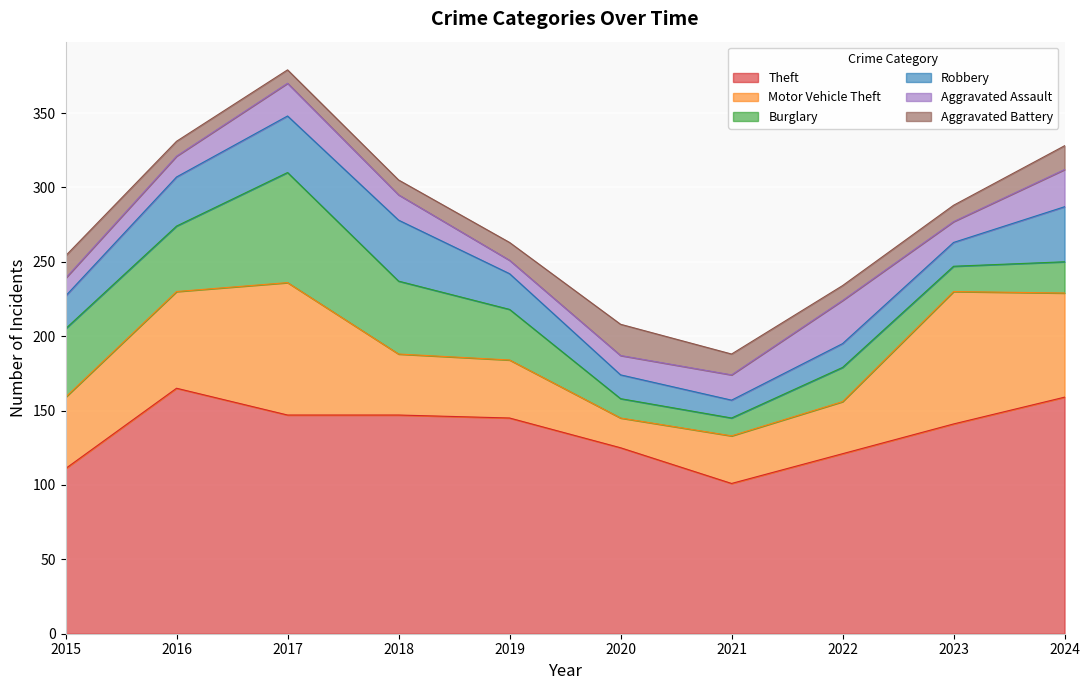

What is the minimum value for Burglary?

12